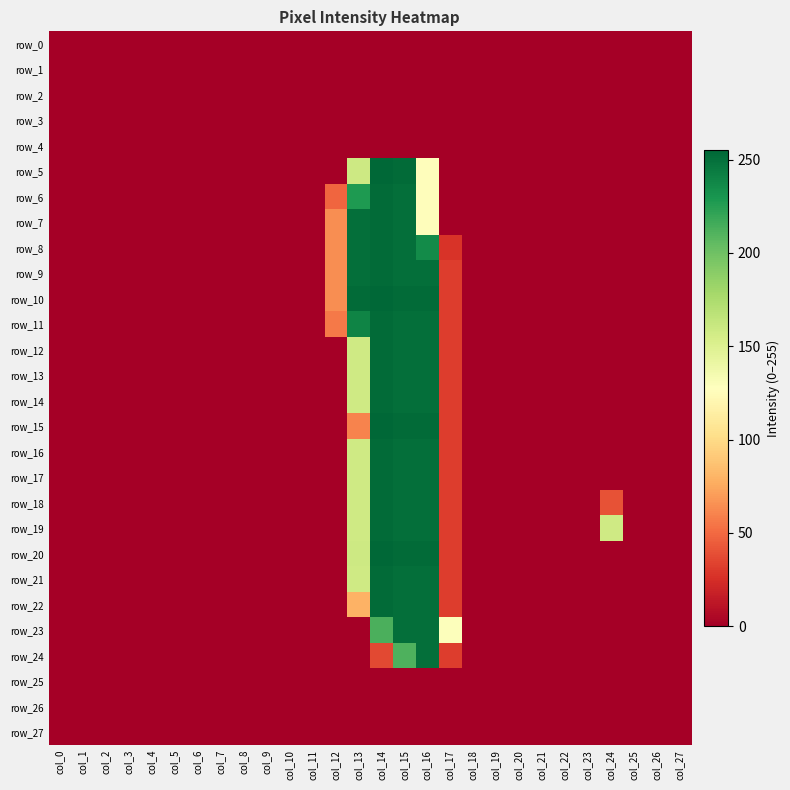

What is the difference between the maximum and minimum values in the row_17 series?

253